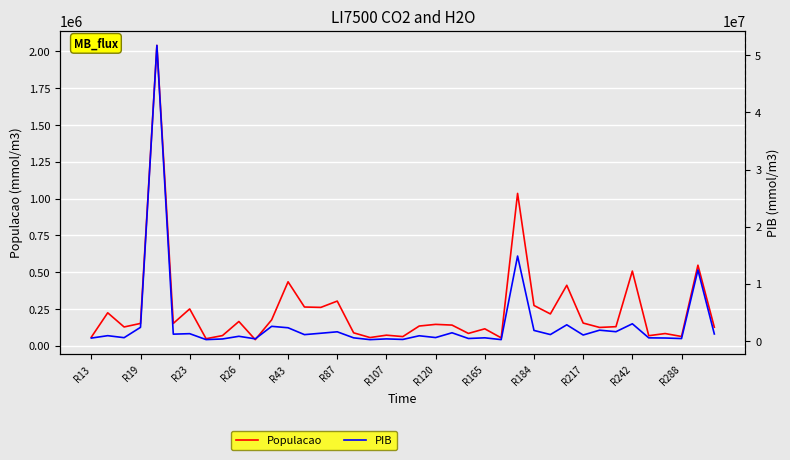

What is the total value across all series at R242?

3505780.0